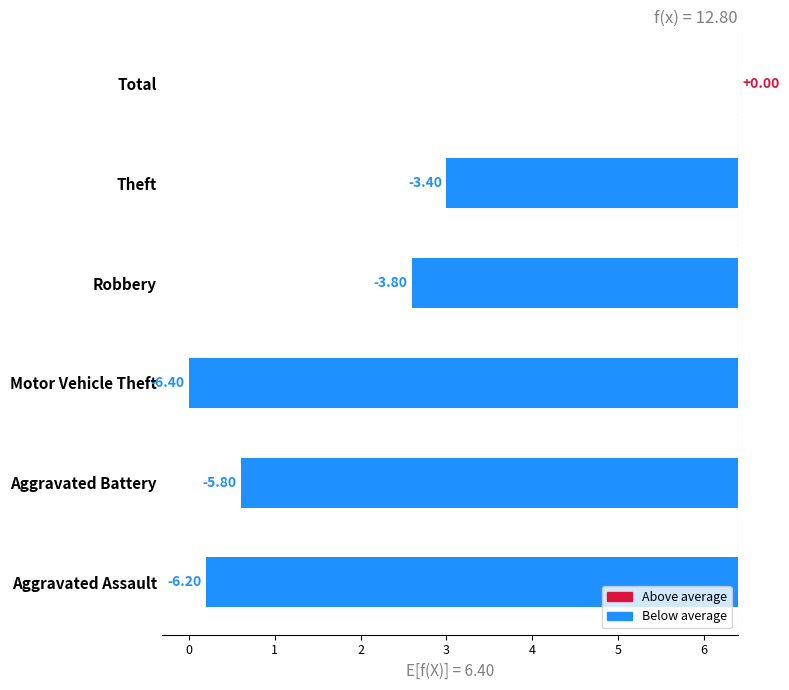

What is the label of the 6th bar from the left?

Total